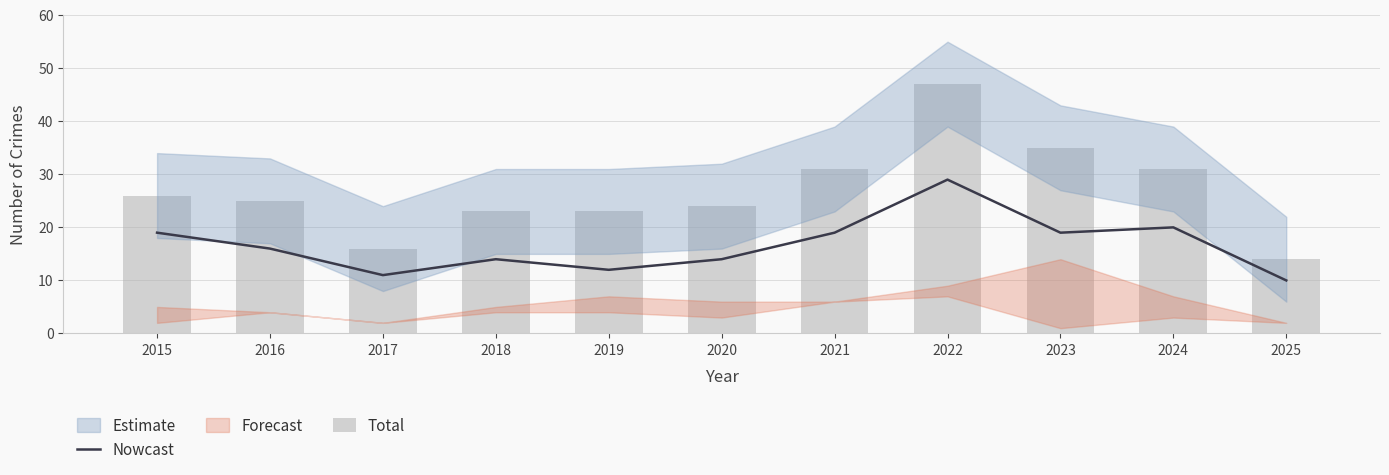

The Nowcast series shows 25 at 2020. True or false?

False